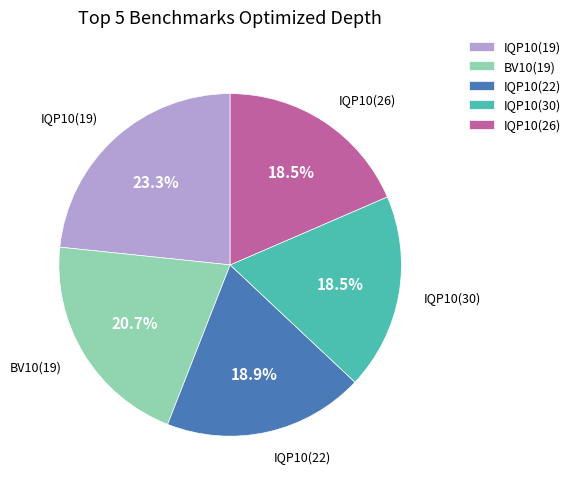

What is the largest slice in the pie chart?

IQP10(19)